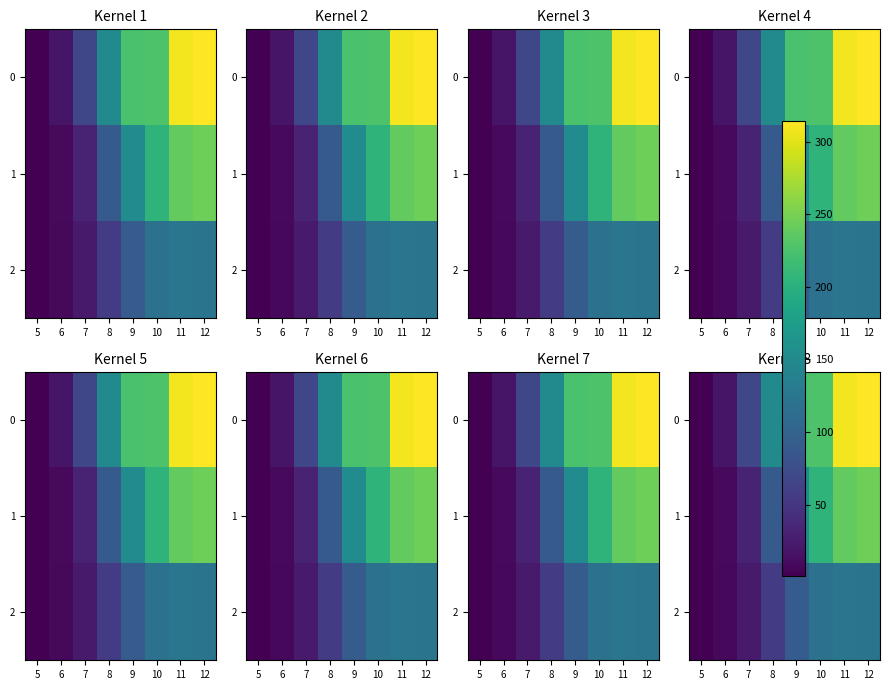

Count the number of categories in the chart.

8